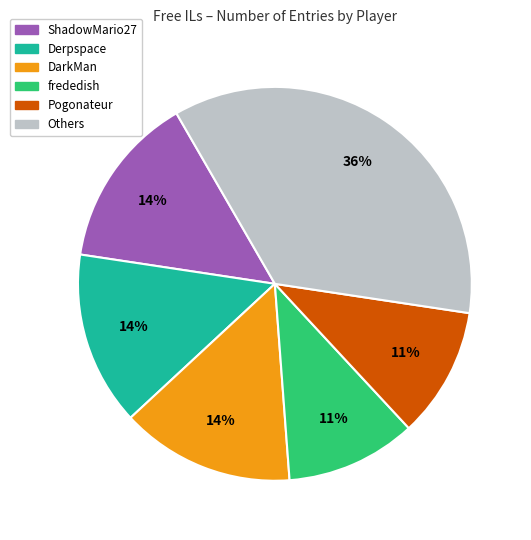

To the nearest percent, what is the difference between the largest and smallest slice percentages?

25%